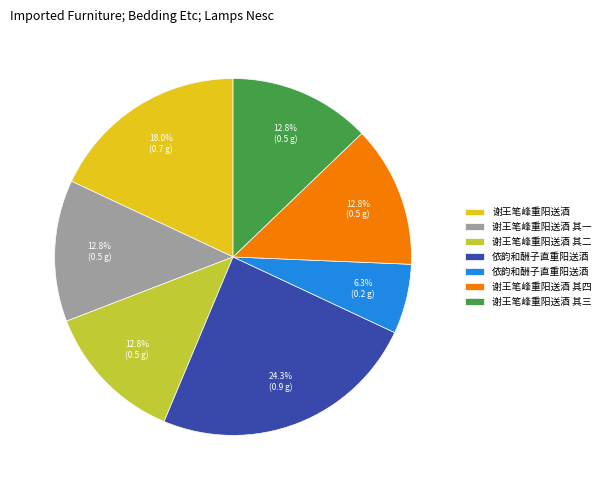

Is there a majority slice in this chart?

No